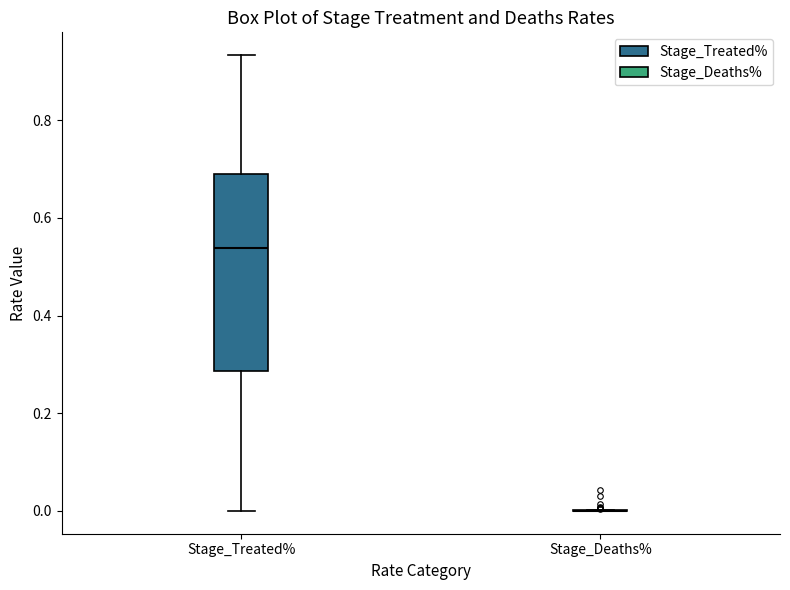

Reading left to right, read every box against the y-axis: the position of its median line, the range the box covers, and the ends of its whiskers. The values are not printed on the chart, so give them approximately, as read against the axis.

Stage_Treated%: median 0.54, box 0.28 to 0.68, whiskers 0.00 to 0.94
Stage_Deaths%: box collapsed to a line at 0.00, whiskers 0.00 to 0.00